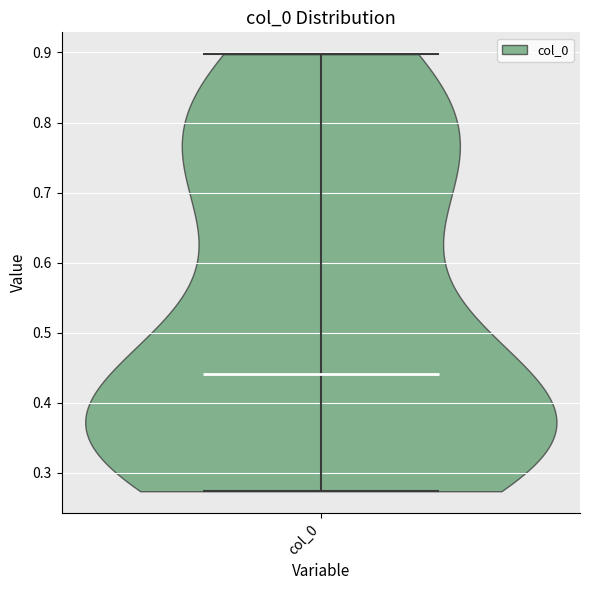

What is the lowest point the violin for col_0 reaches on the y-axis? The values are not printed on the chart, so give them approximately, as read against the axis.

0.27